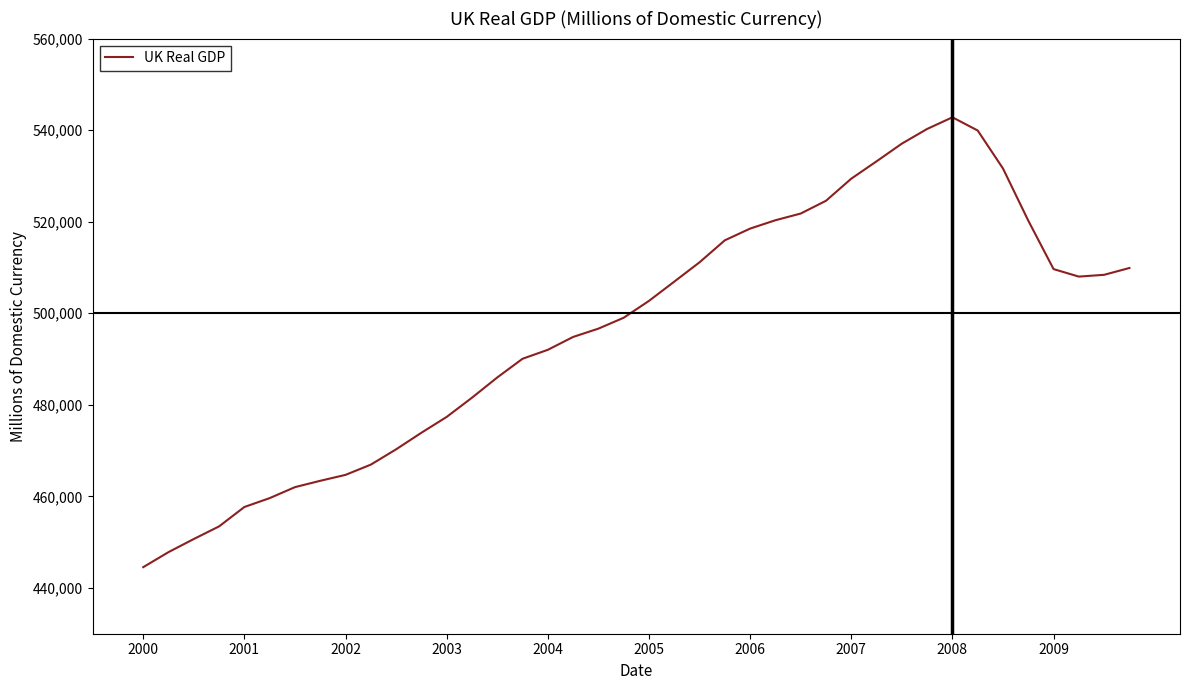

What is the minimum value shown in the chart?

444540